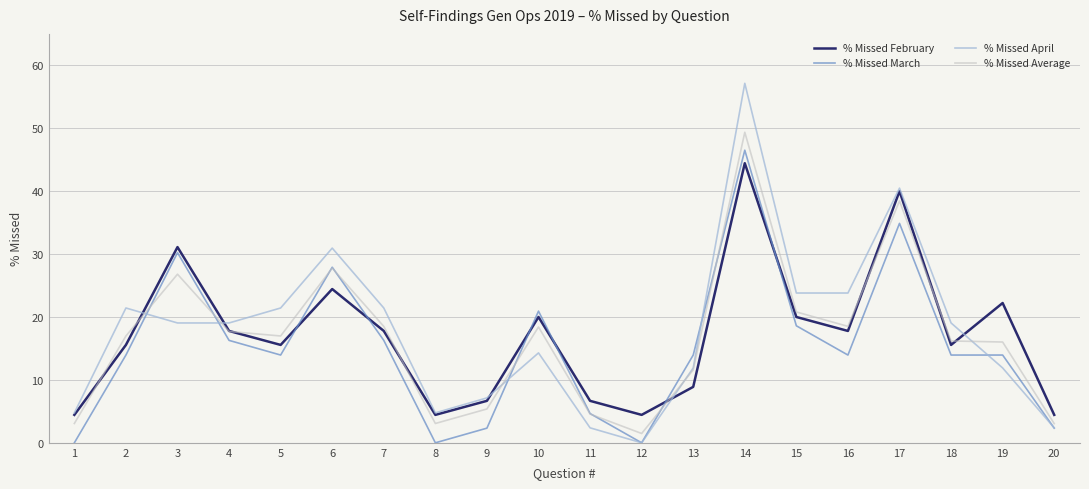

At which category does the chart reach its peak across all series?

14